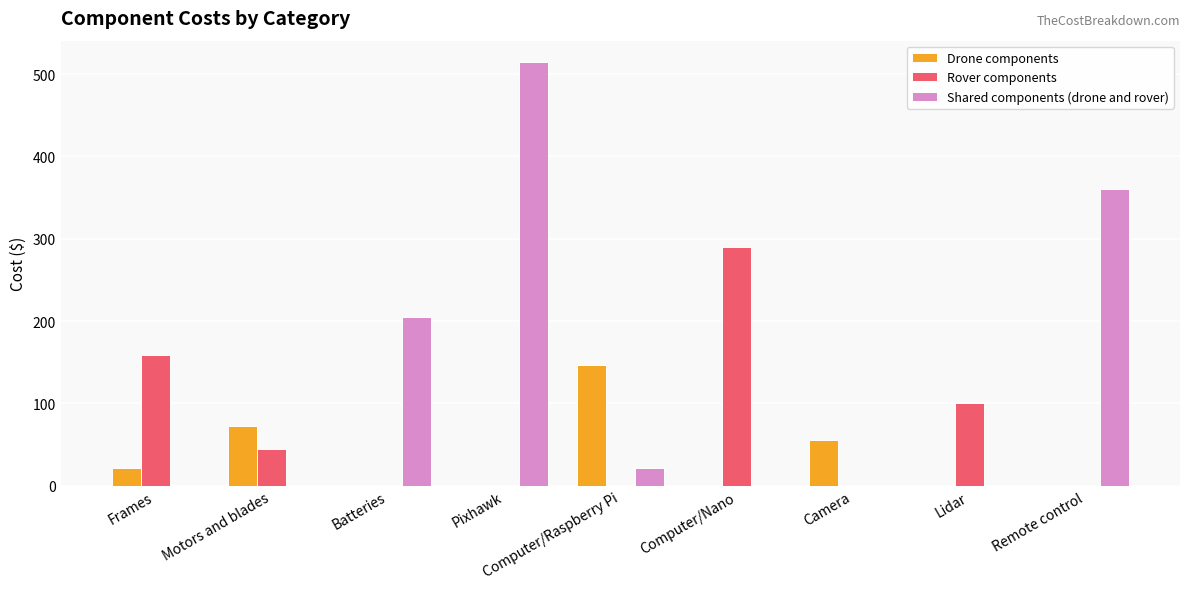

Which series has the largest total across all categories?

Shared components (drone and rover)